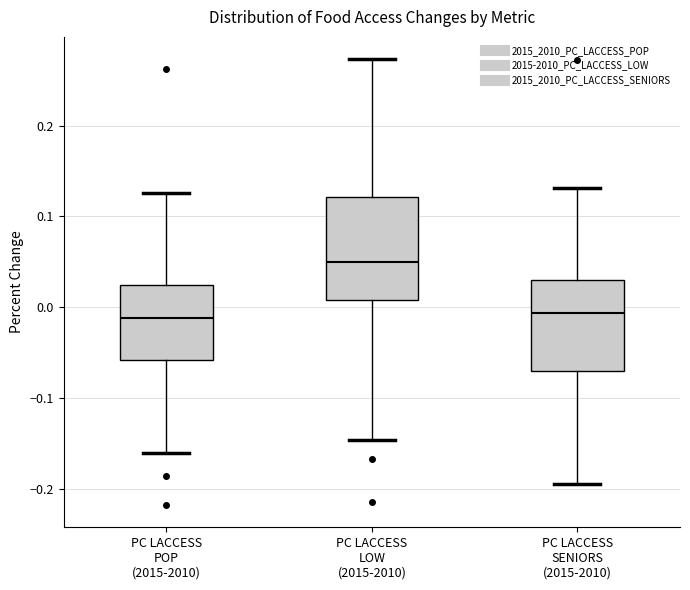

Which box is the tallest, from its lower edge to its upper edge?

PC LACCESS LOW (2015-2010)